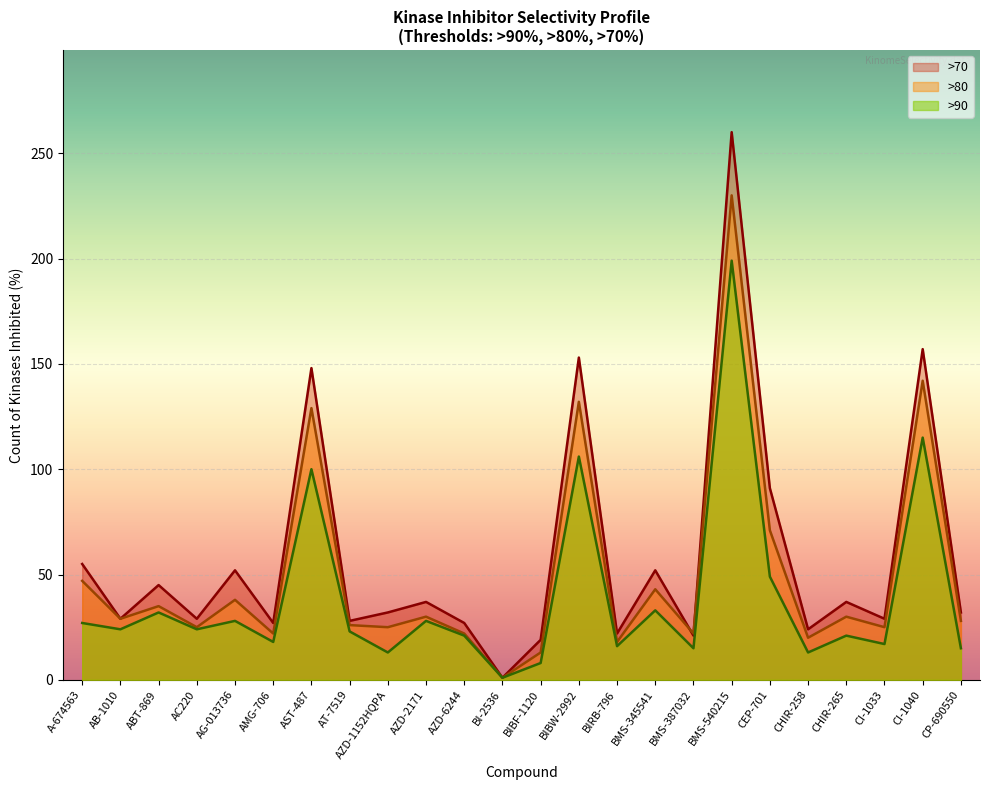

How many lines are shown in the chart?

3